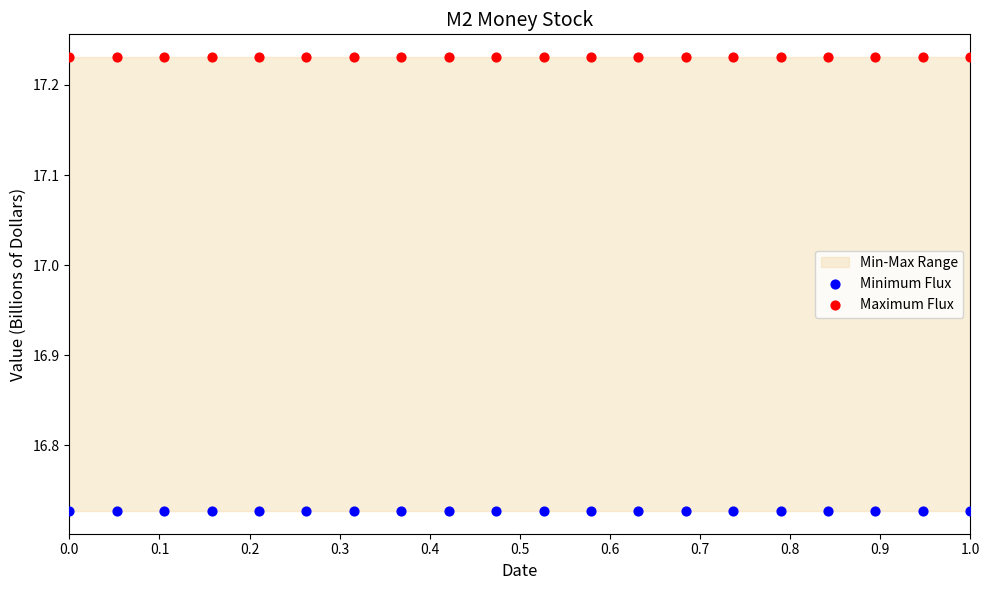

Which series contains the highest Y value?

Maximum Flux